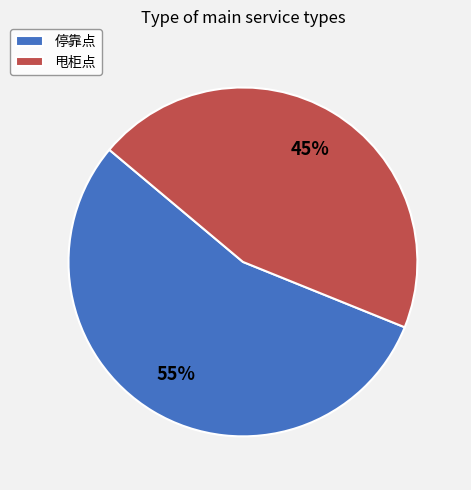

Approximately how many times larger is the value at 停靠点 compared to 甩柜点?

1.2